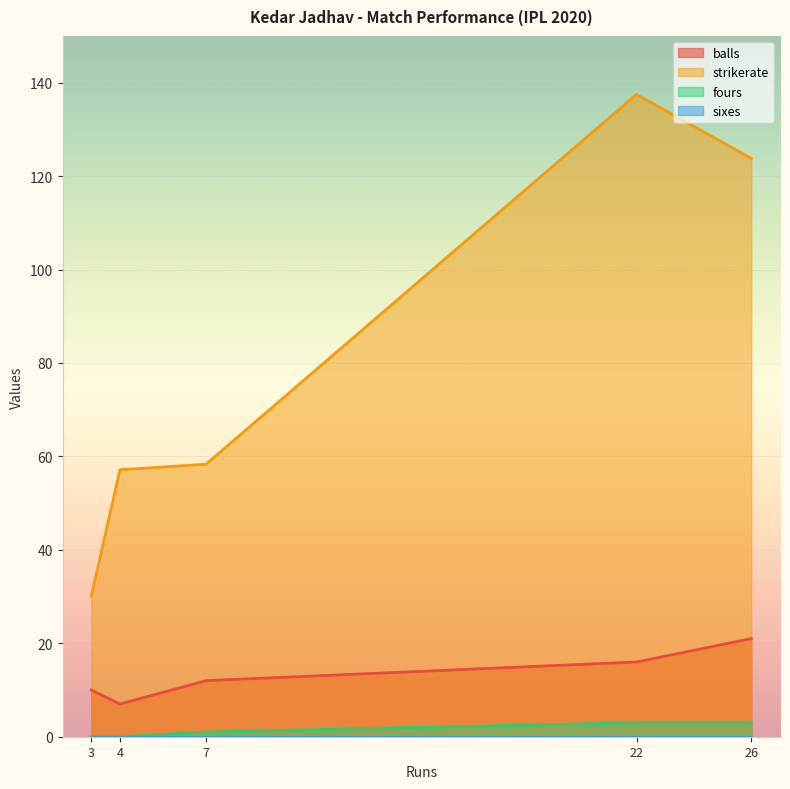

How many data points in fours are above 1?

2